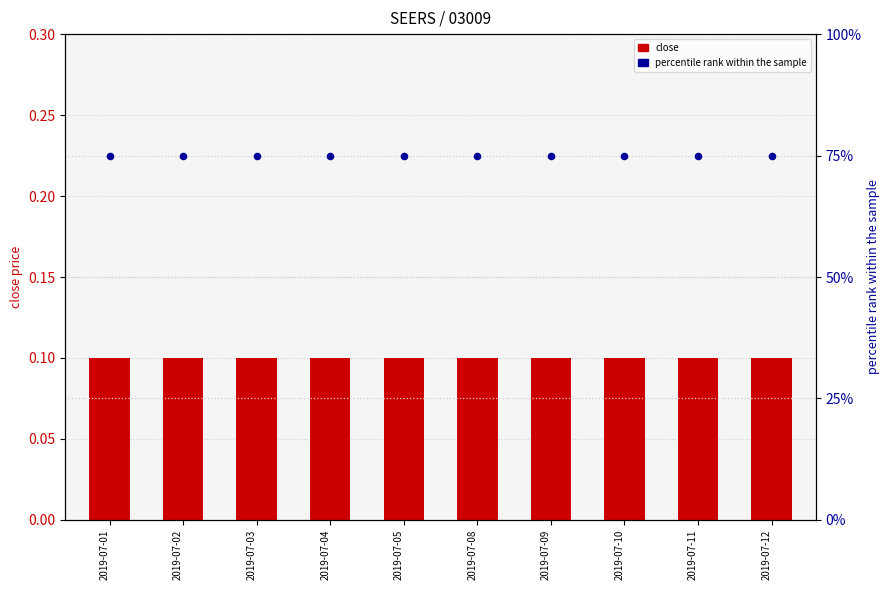

Which series has the largest total across all categories?

percentile rank within the sample